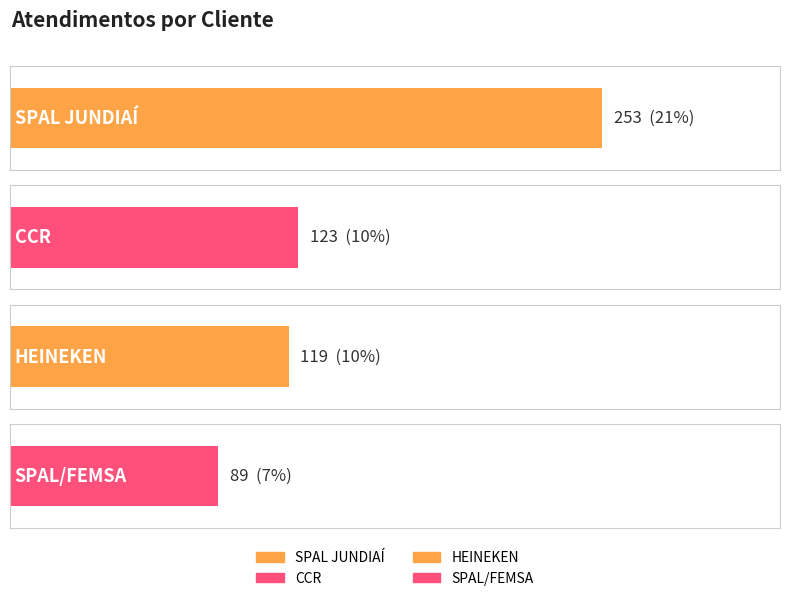

Reading left to right, transcribe all the data shown in this chart.

253	123	119	89